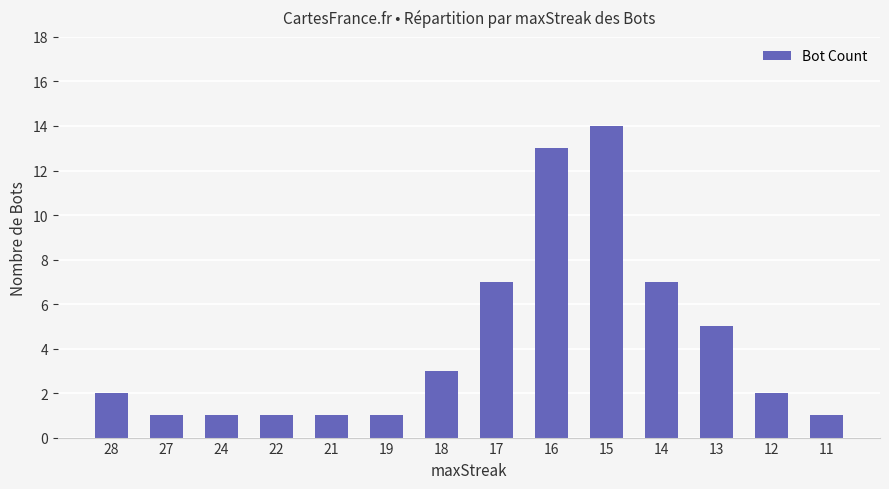

What value does the data have at 15?

14